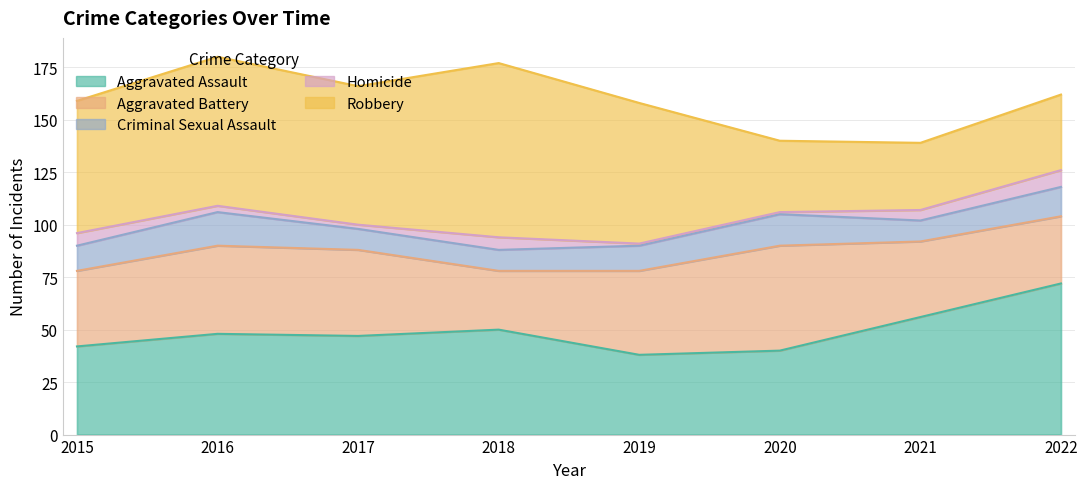

True or false: Aggravated Assault and Criminal Sexual Assault intersect in this chart.

False